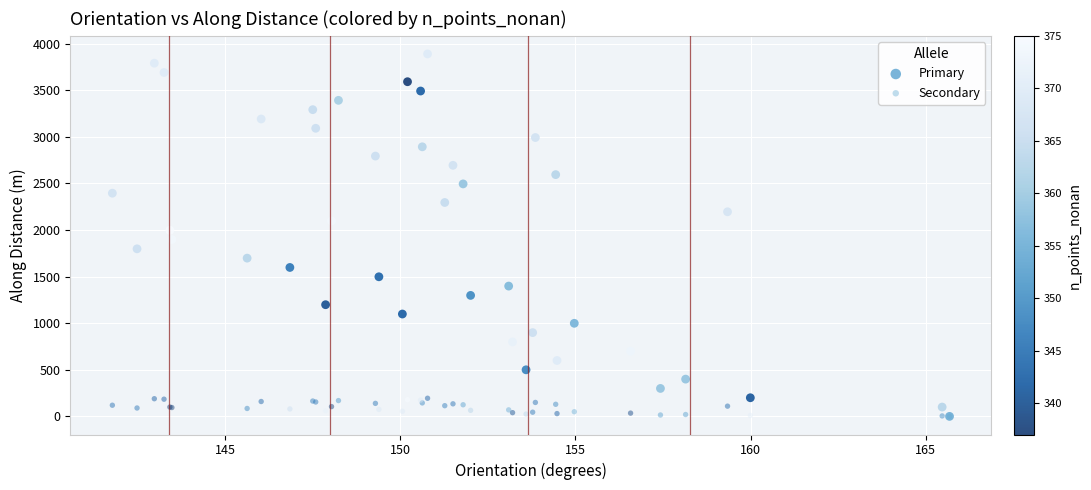

What are all the series names shown in the legend?

Primary, Secondary